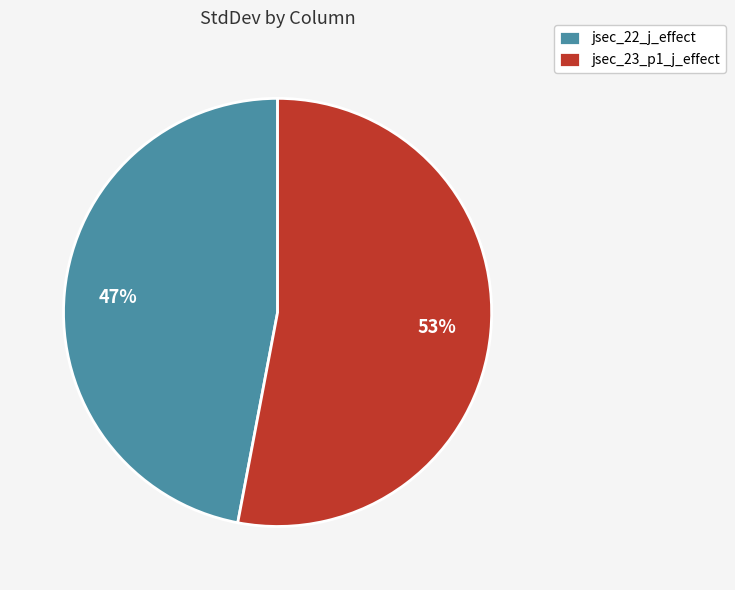

How many segments does this pie chart have?

2